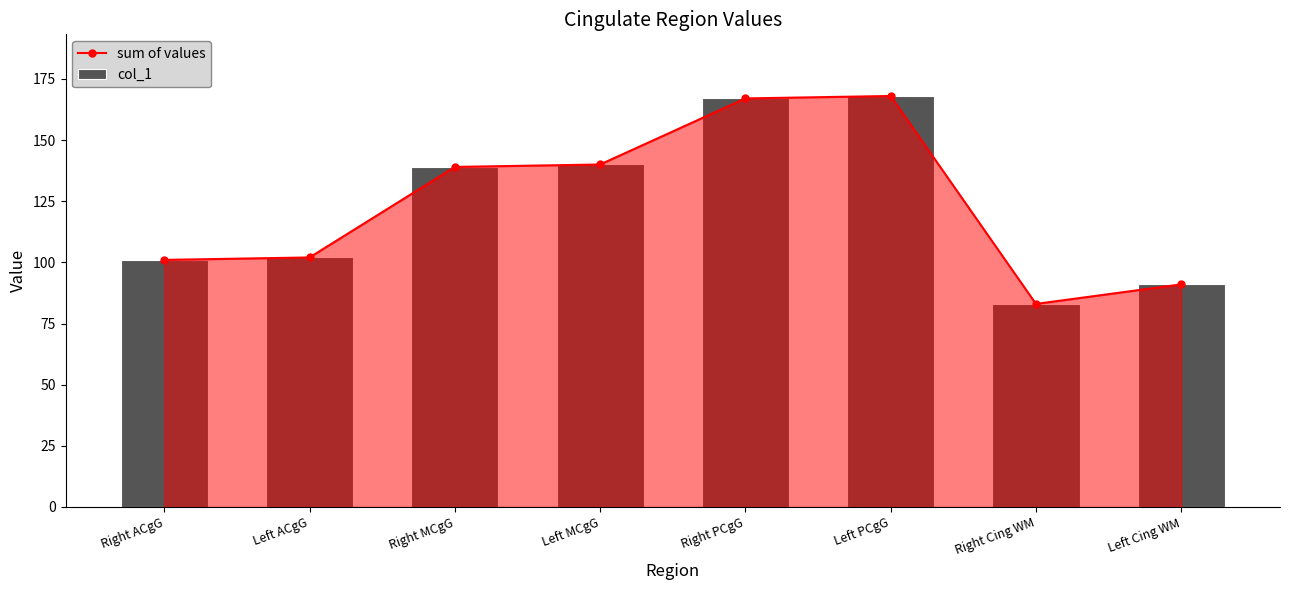

What are all the series names shown in the legend?

sum of values, col_1